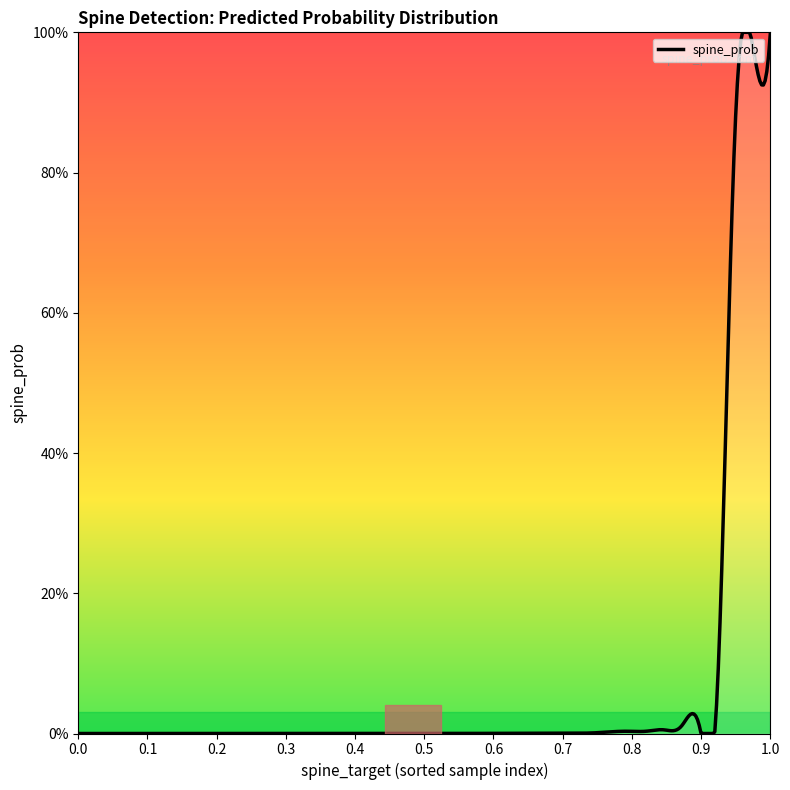

Rank the categories by value from highest to lowest.

1, 1, 1, 0, 0, 0, 0, 0, 0, 0, 0, 0, 0, 0, 0, 0, 0, 0, 0, 0, 0, 0, 0, 0, 0, 0, 0, 0, 0, 0, 0, 0, 0, 0, 0, 0, 0, 0, 0, 0